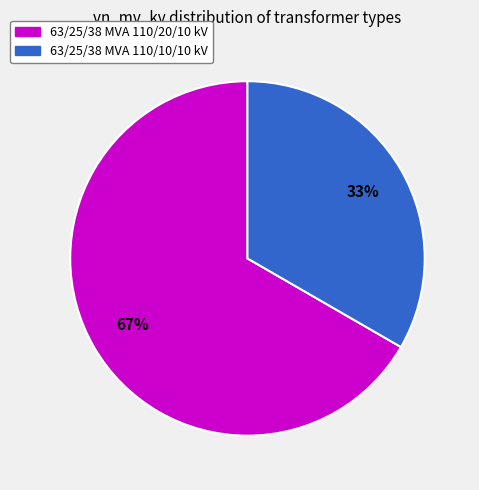

To the nearest percent, what is the average slice percentage?

50%